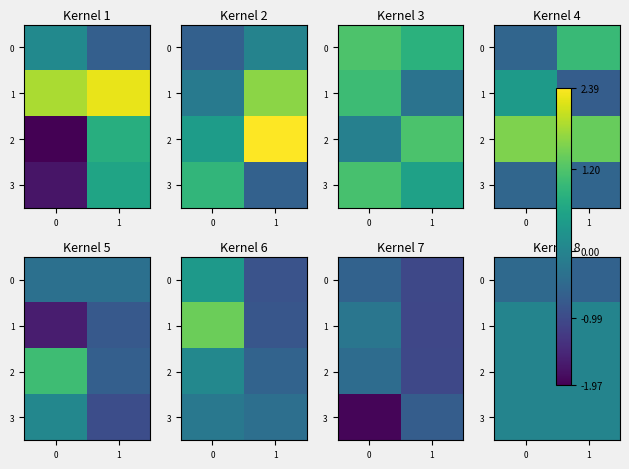

Read the 0 value at 1.

-0.6